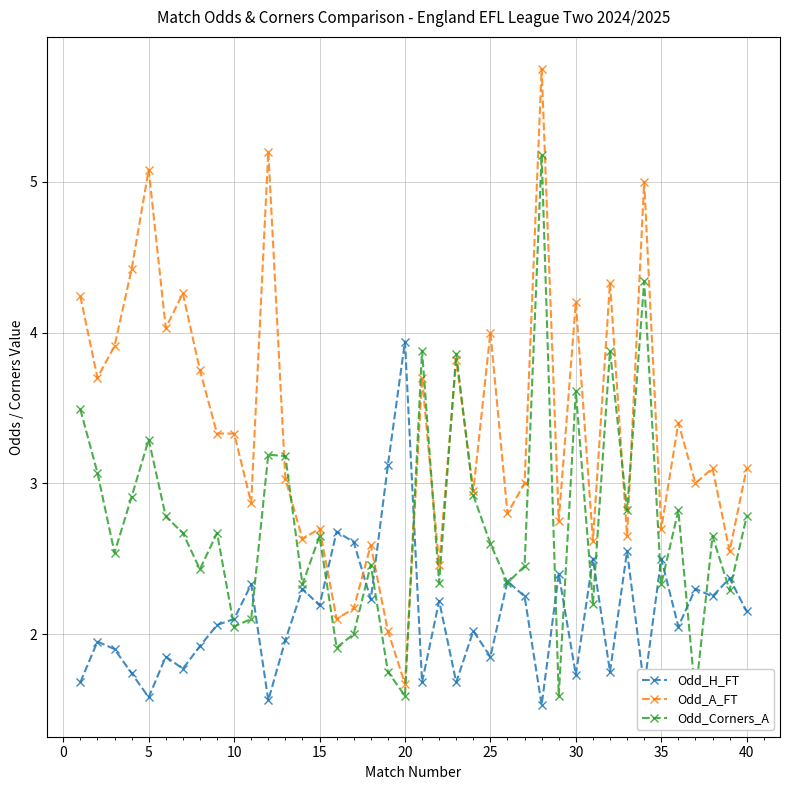

How many intersections are there between Odd_A_FT and Odd_H_FT?

4